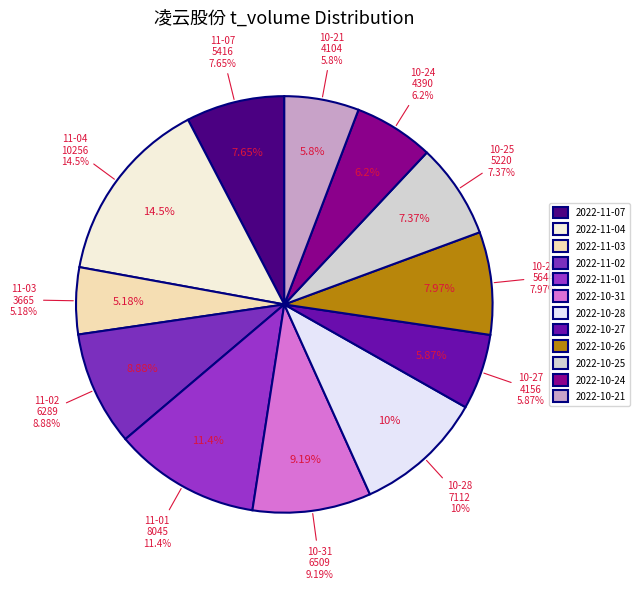

Which slice is the smallest?

2022-11-03